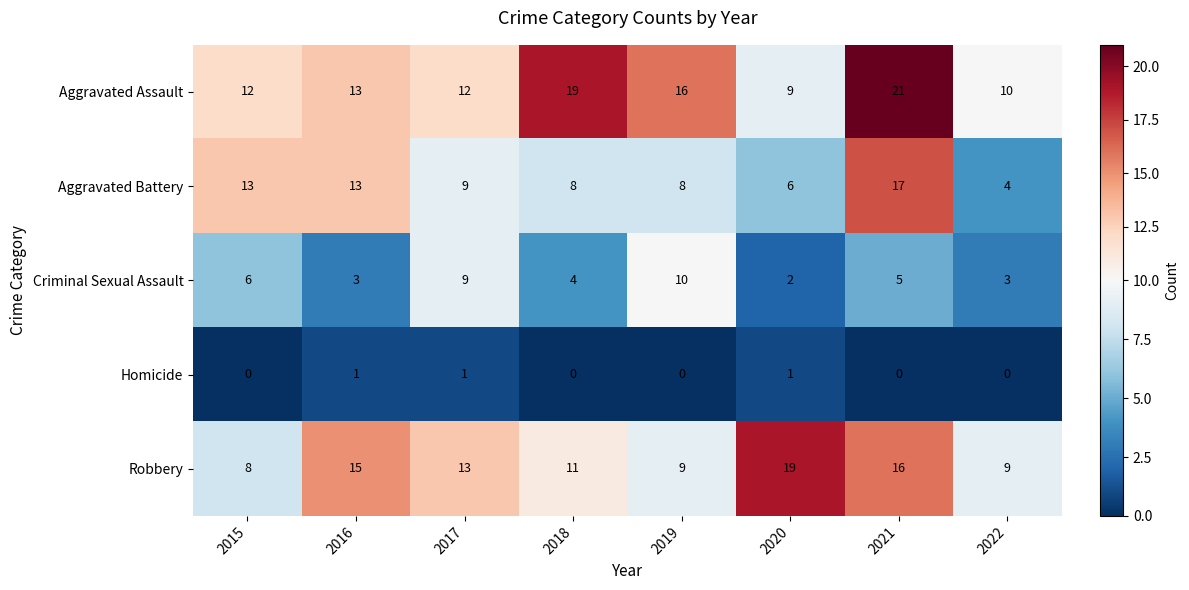

What is the difference between the maximum and minimum values in the Criminal Sexual Assault series?

8